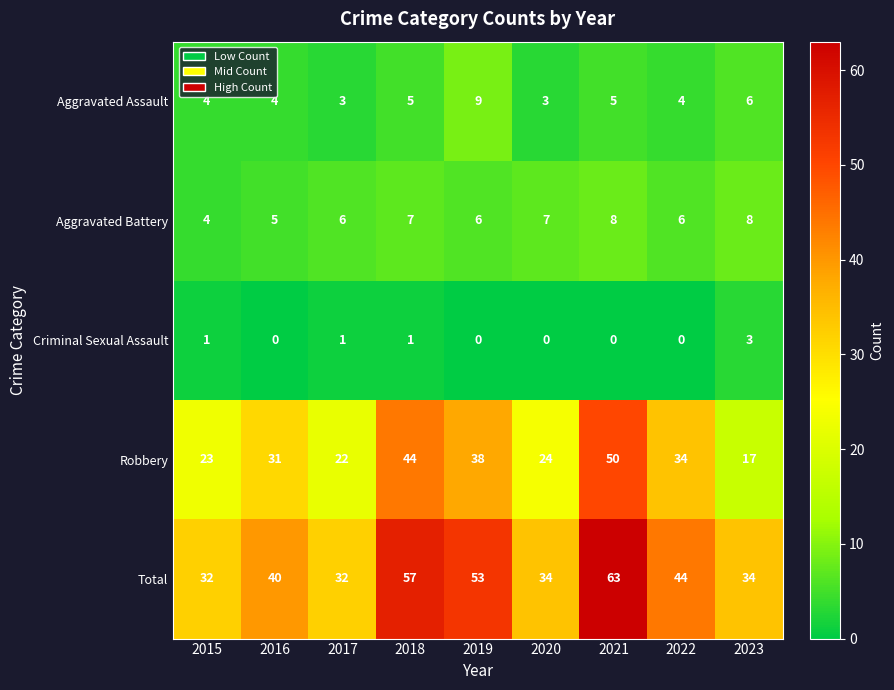

Count the Criminal Sexual Assault values in the range 0 to 1.

8